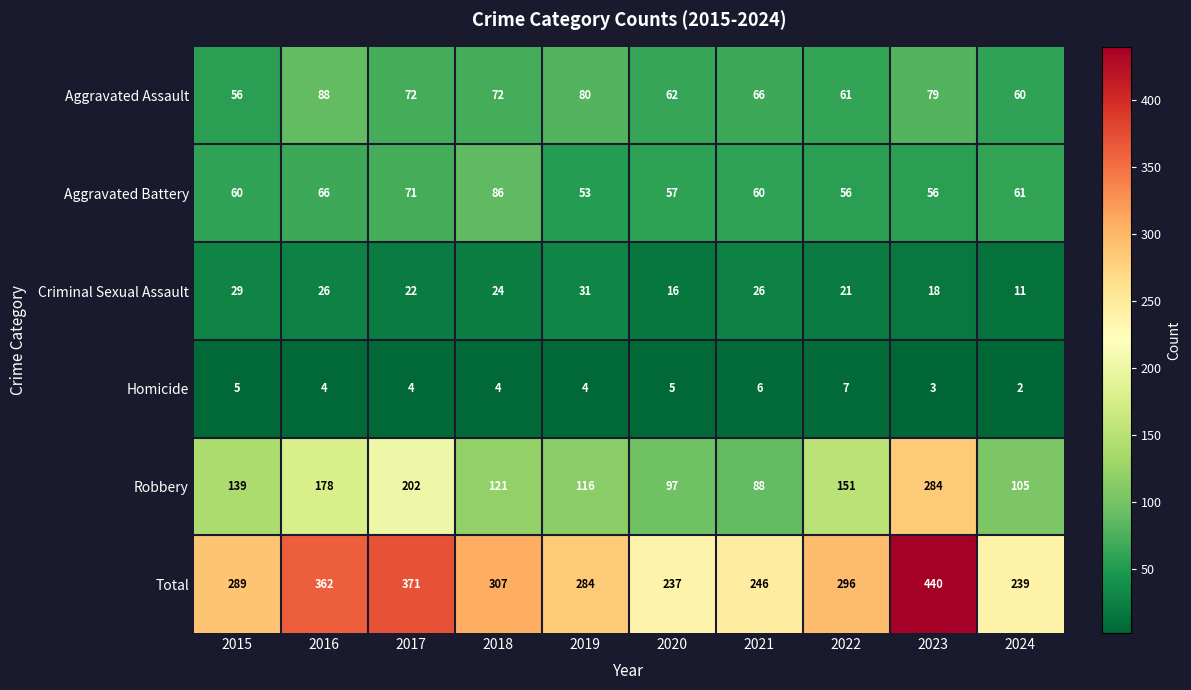

Rank the series by their maximum value, from lowest to highest.

Homicide, Criminal Sexual Assault, Aggravated Battery, Aggravated Assault, Robbery, Total